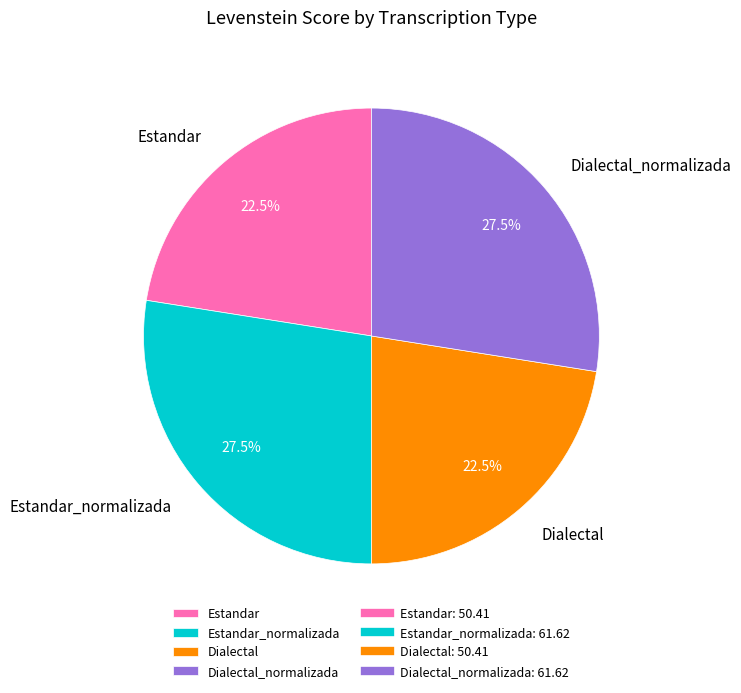

What percentage is NOT represented by Estandar?

77.5%